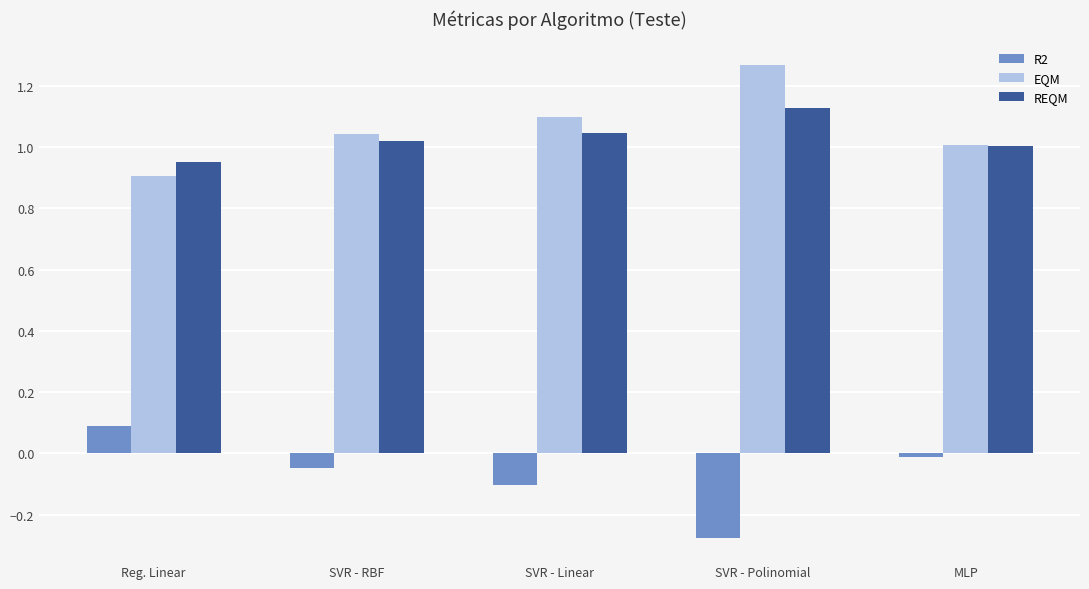

Are the bars horizontal?

No